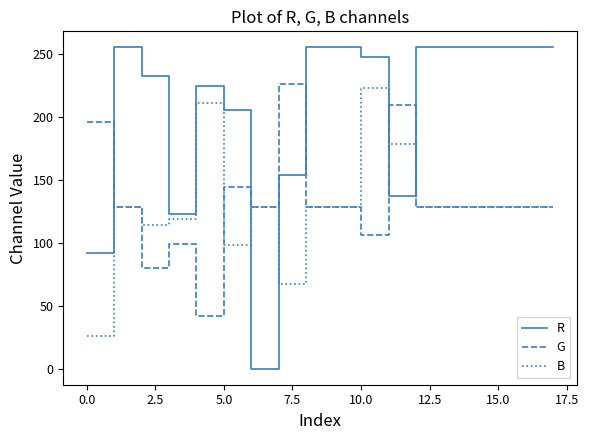

How many lines are shown in the chart?

3